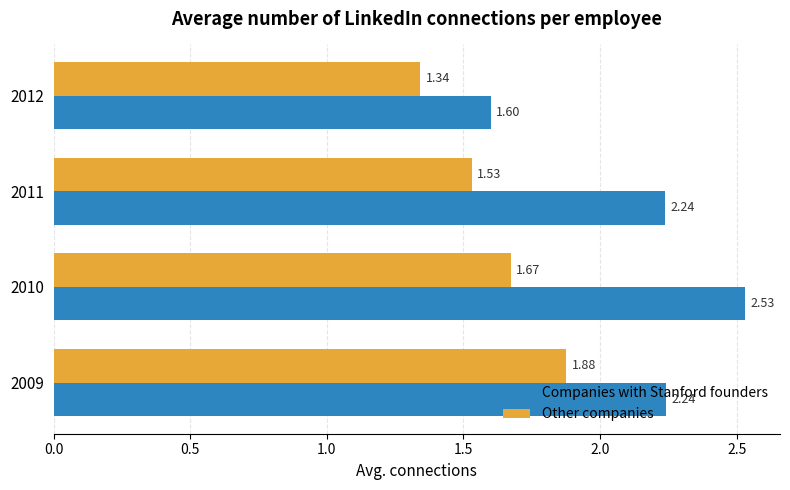

Count the number of data series in this chart.

2